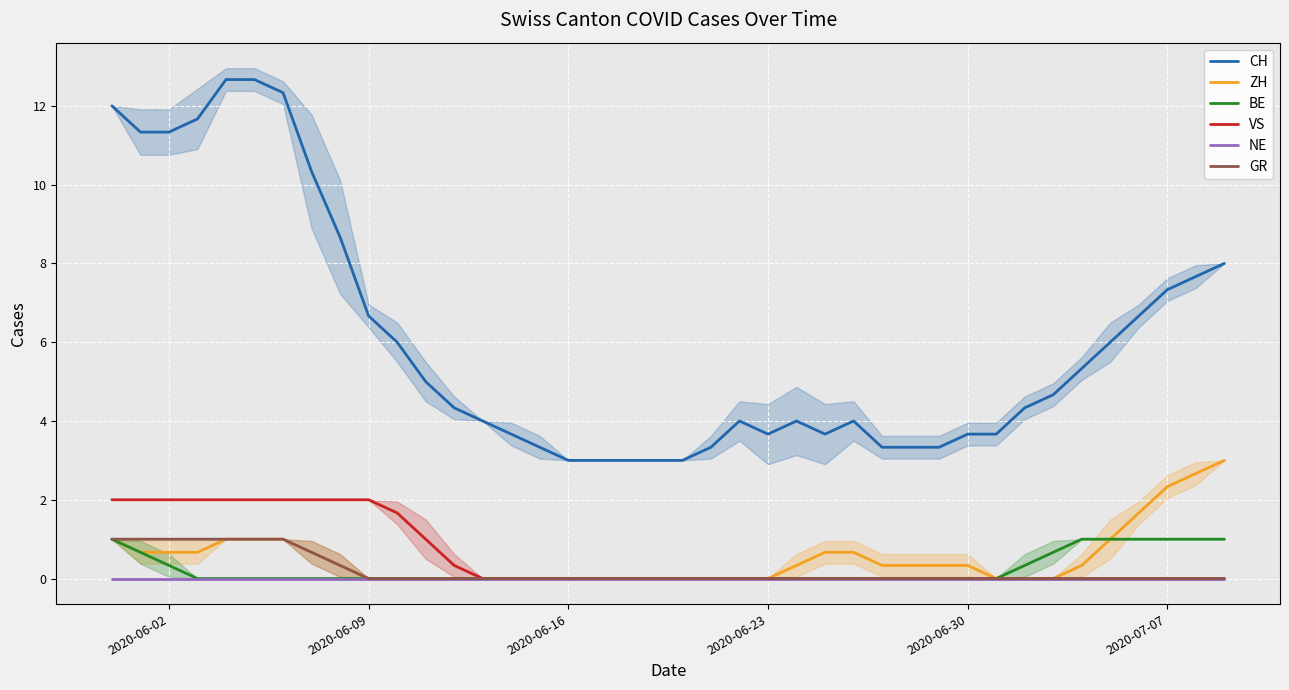

What is the average value of the CH series?

6.0